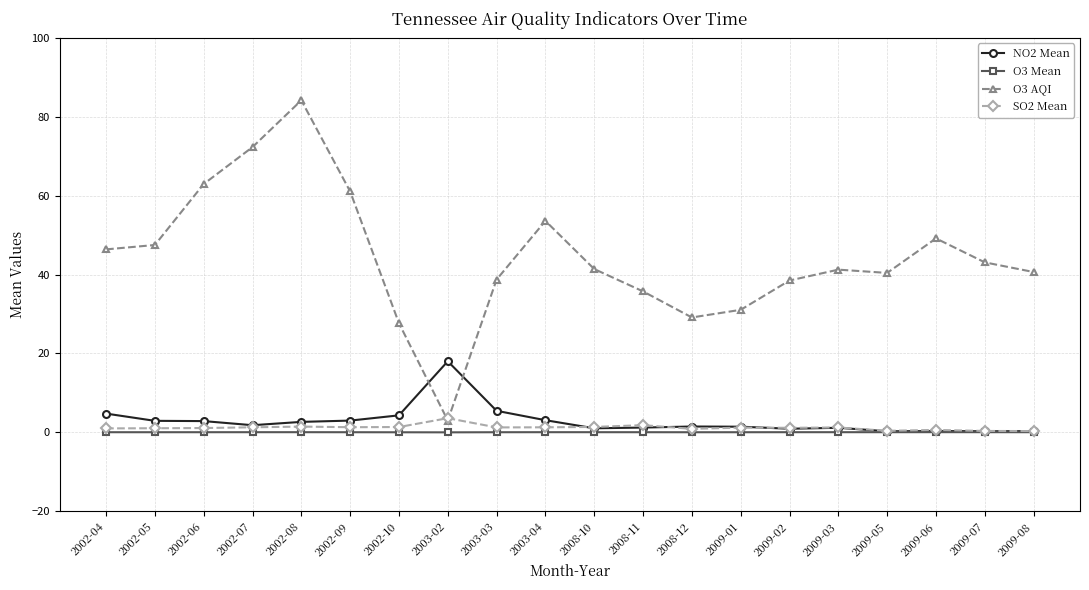

Which series has the largest total across all categories?

O3 AQI